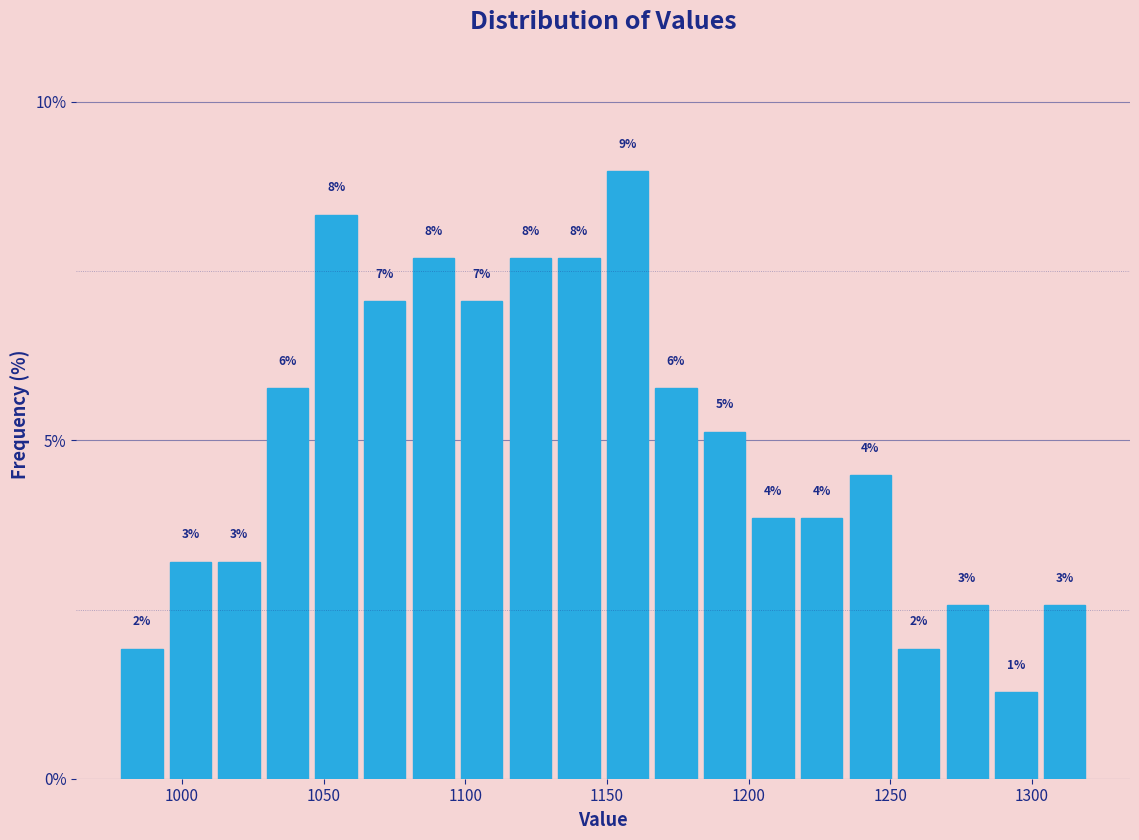

Read against the x-axis, roughly where is the centre of the tallest bar?

1155